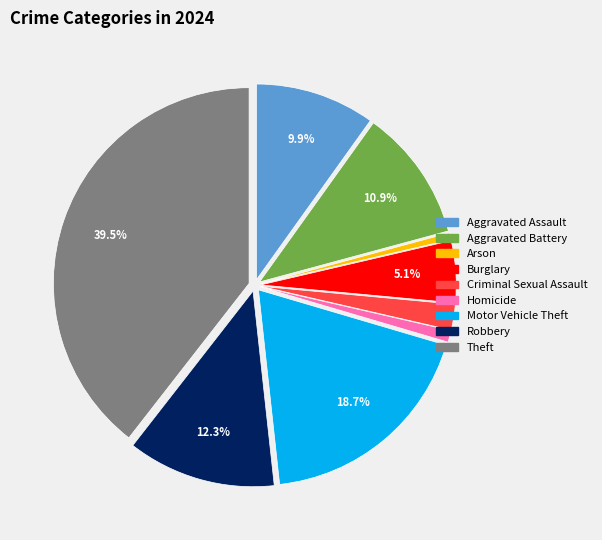

True or false: Burglary accounts for 5% of the total.

True